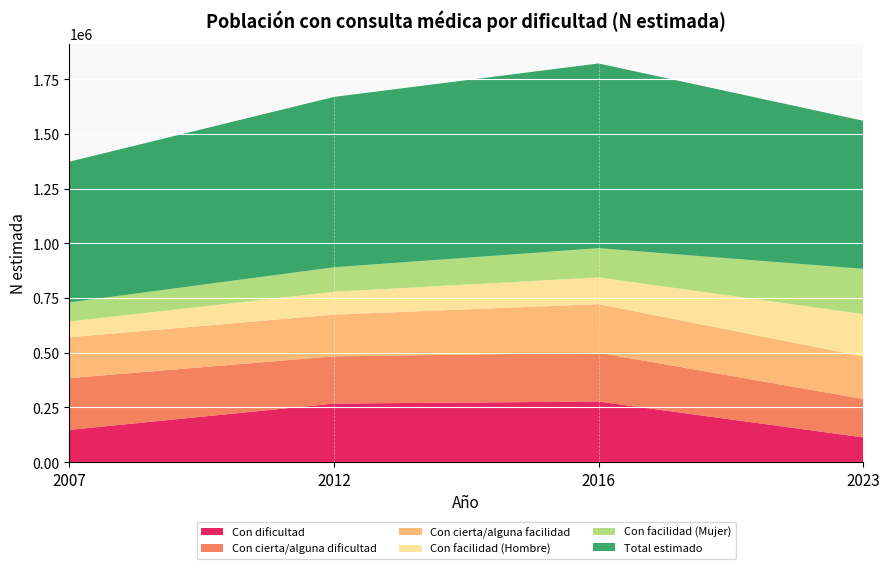

Reading right to left, transcribe all the data shown in this chart.

Con dificultad: 2023=113302	2016=277302	2012=267957	2007=147625
Con cierta/alguna dificultad: 2023=175675	2016=222983	2012=215767	2007=236750
Con cierta/alguna facilidad: 2023=194387	2016=222491	2012=190867	2007=186730
Con facilidad (Hombre): 2023=193830	2016=122104	2012=104527	2007=72331
Con facilidad (Mujer): 2023=206947	2016=133610	2012=112035	2007=87306
Total estimado: 2023=677194	2016=844879	2012=779118	2007=643437